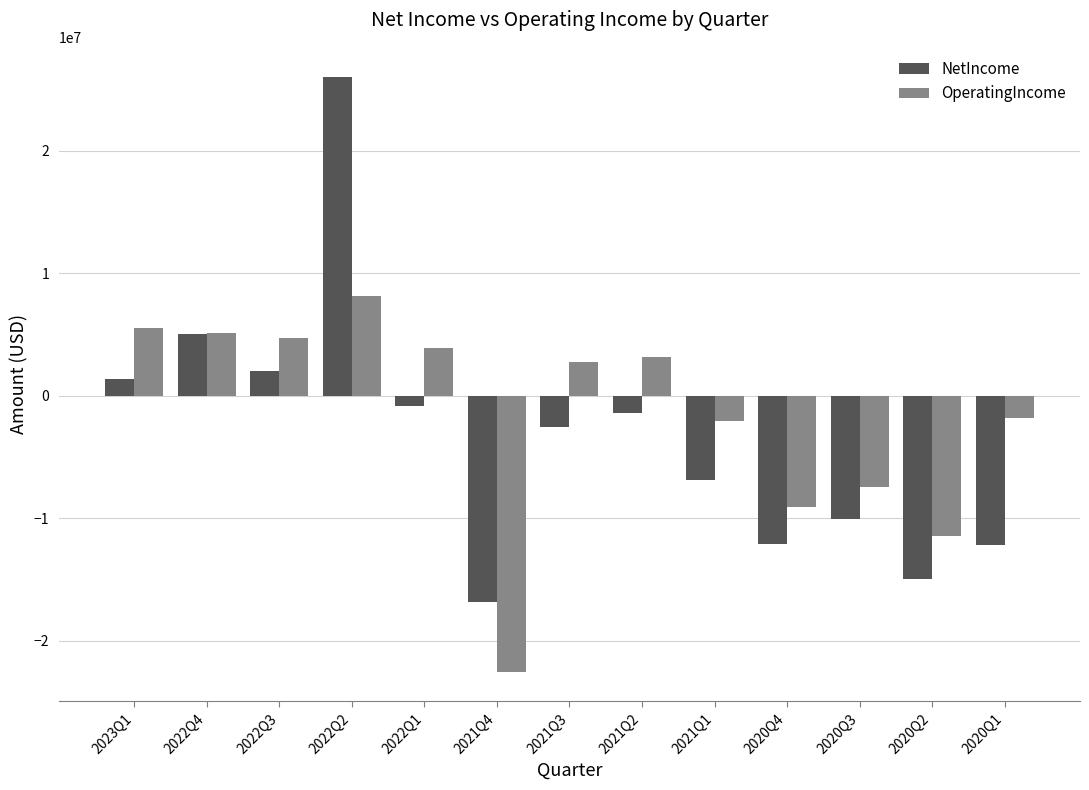

The value of NetIncome at 2021Q2 is -1374332. True or false?

True